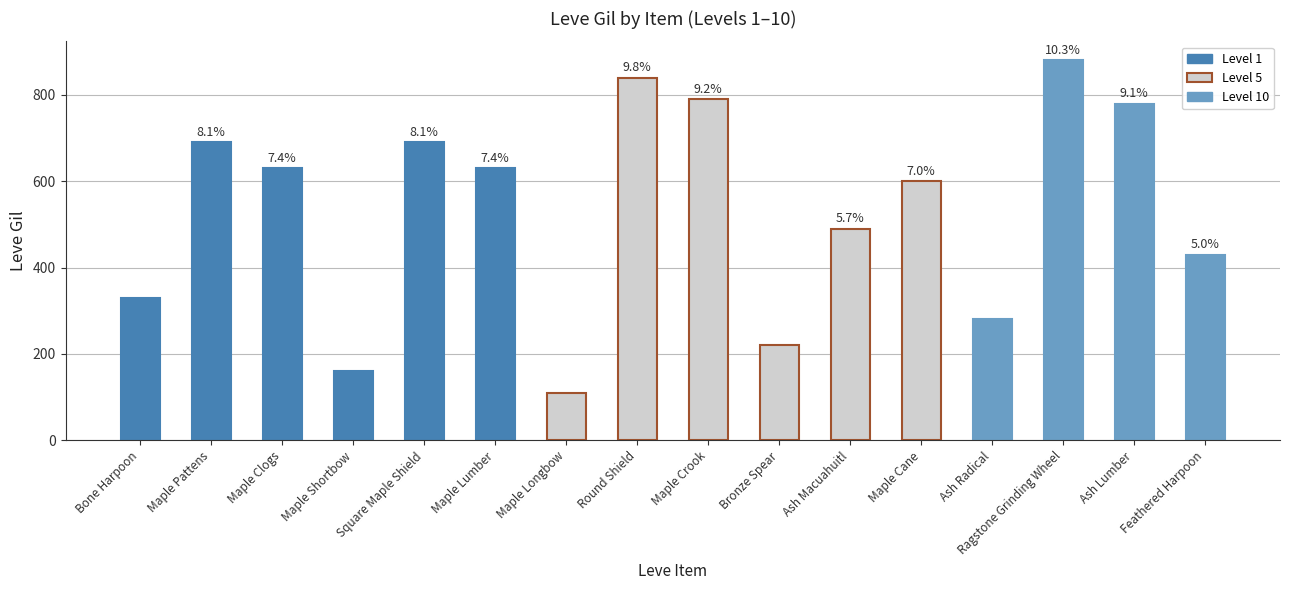

Which has a higher value, Round Shield or Square Maple Shield?

Round Shield